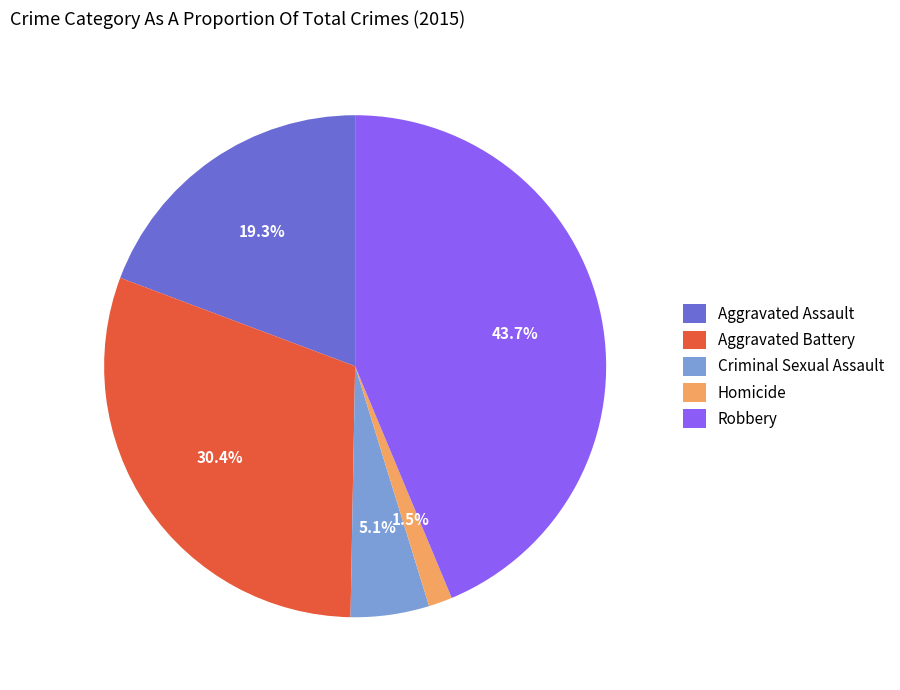

Does Aggravated Assault represent more than half of the total?

No